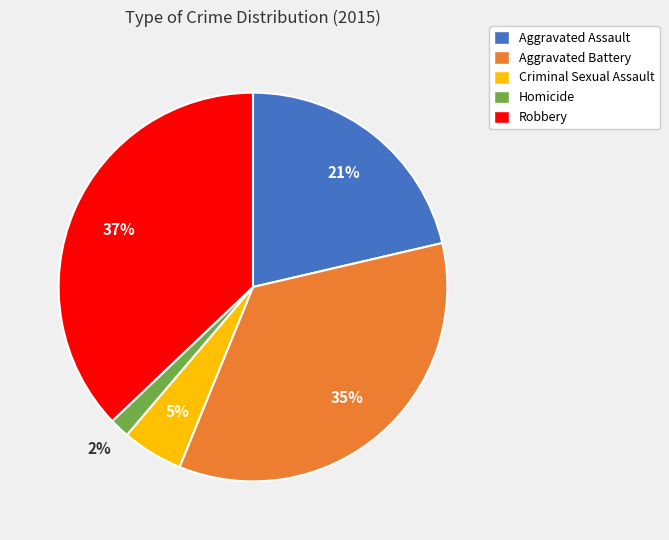

What is the smallest slice in the pie chart?

Homicide